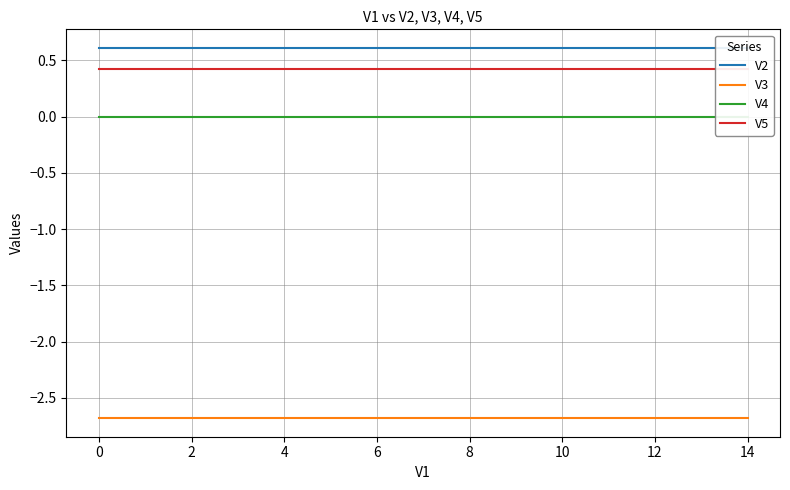

What is the difference between the highest and lowest values at 12?

3.3